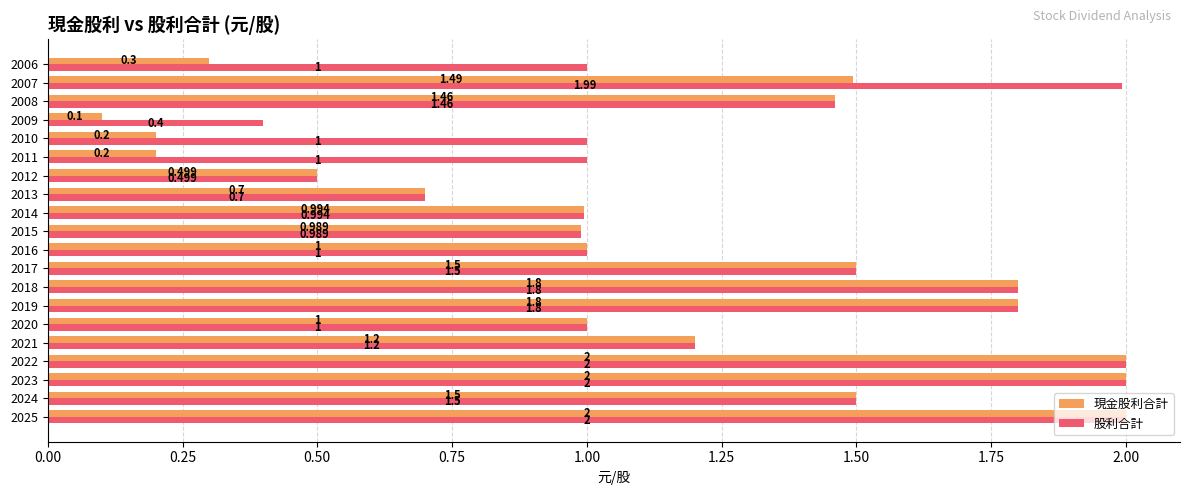

Which series has the largest range (max minus min)?

現金股利合計